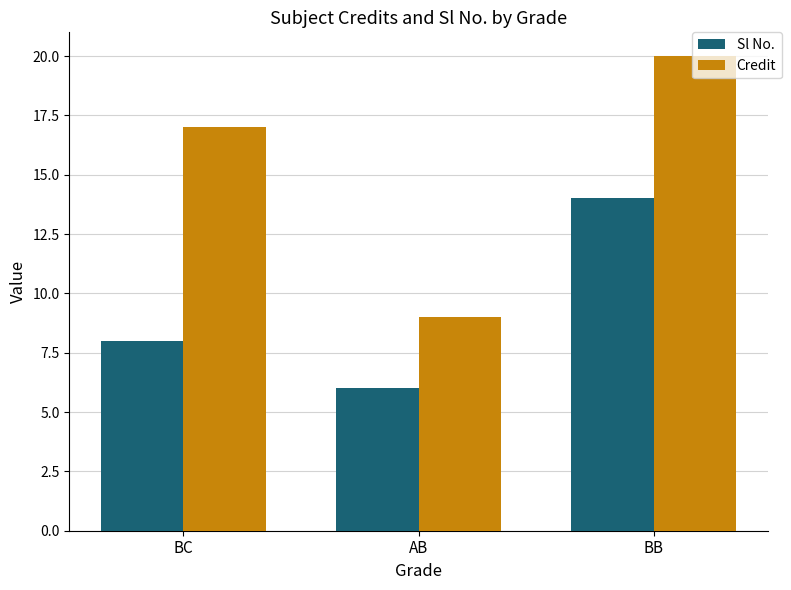

Is it true that Credit equals 10 at BB?

False